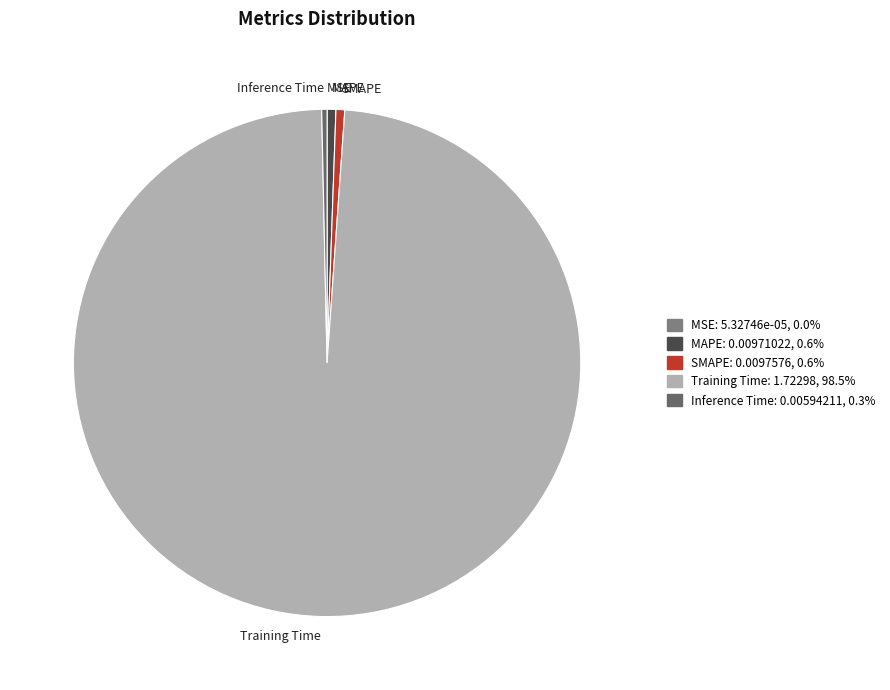

Which category has the biggest portion of the pie?

Training Time